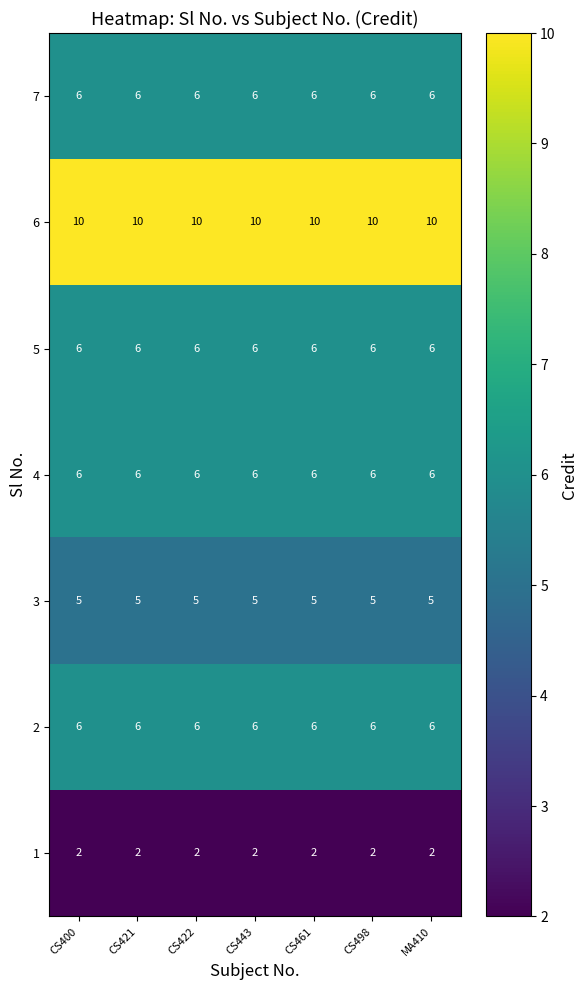

What is the smallest value displayed?

2